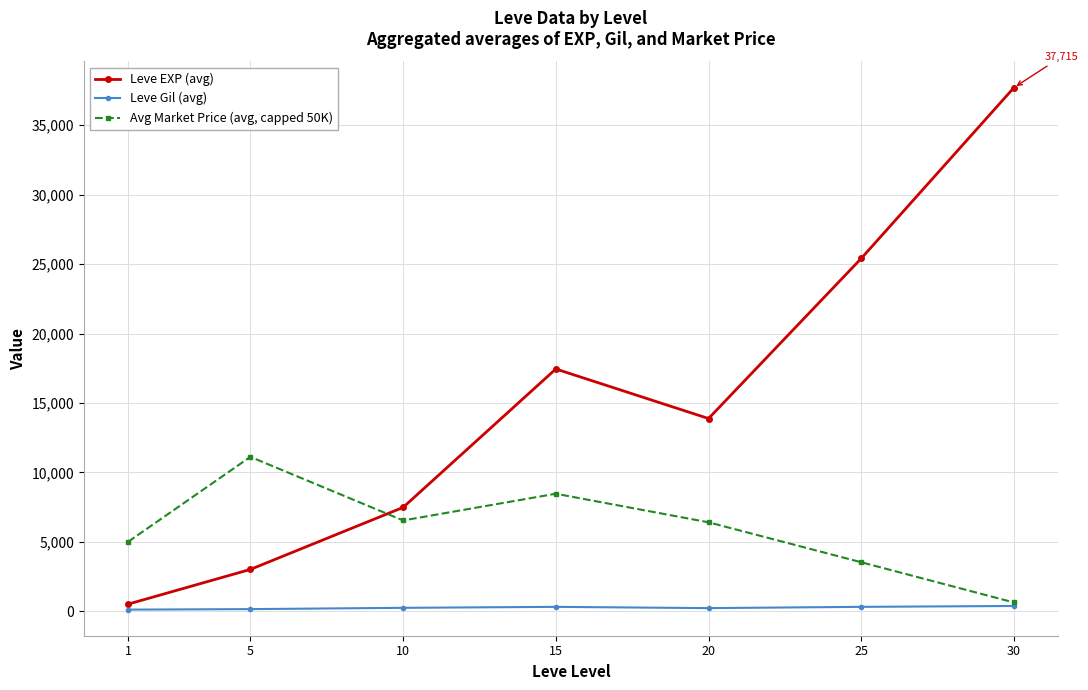

Between 10 and 25, which series saw the biggest shift?

Leve EXP (avg)